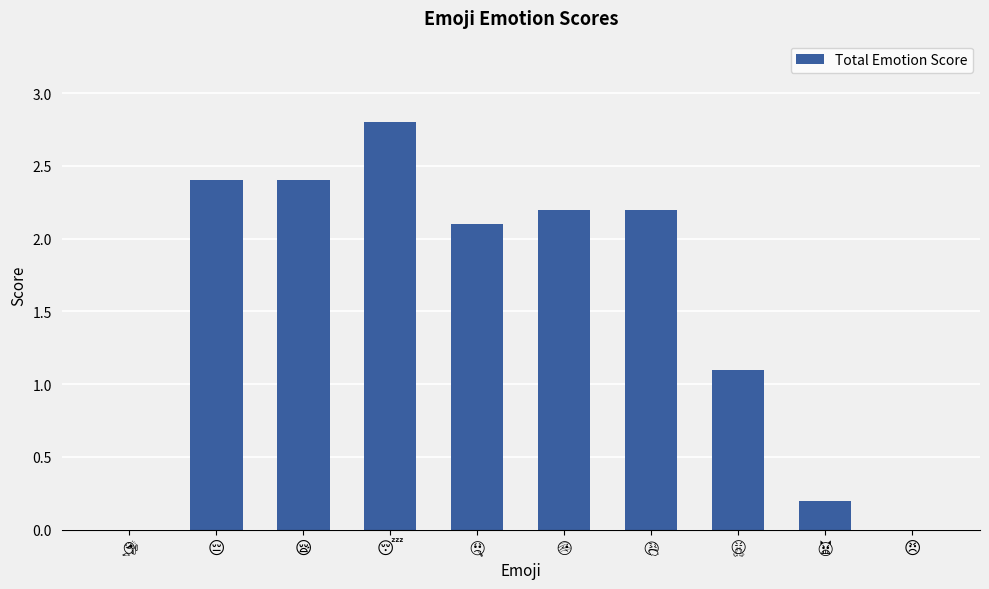

How many series are shown in this chart?

1